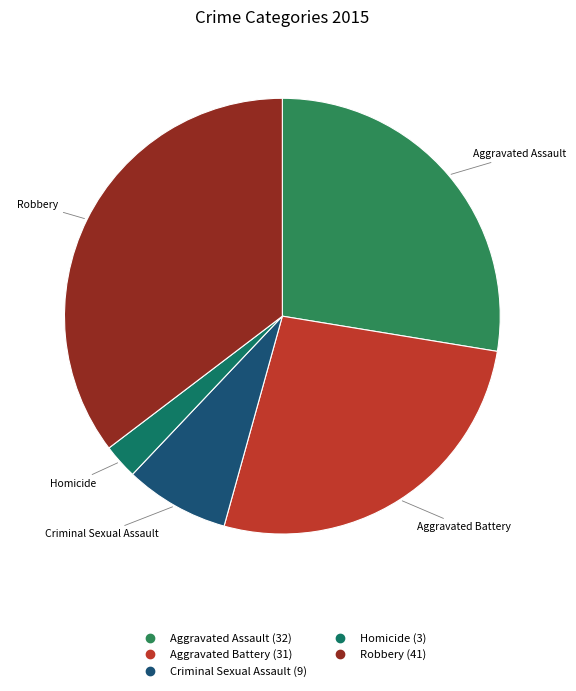

What is the smallest slice in the pie chart?

Homicide